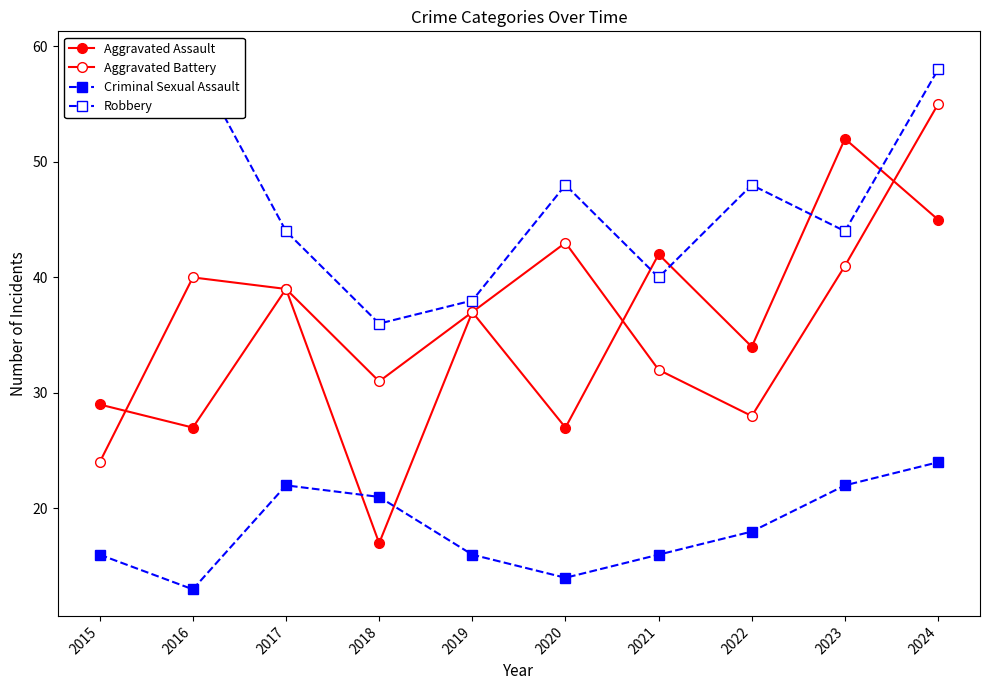

What is the minimum value for Criminal Sexual Assault?

13